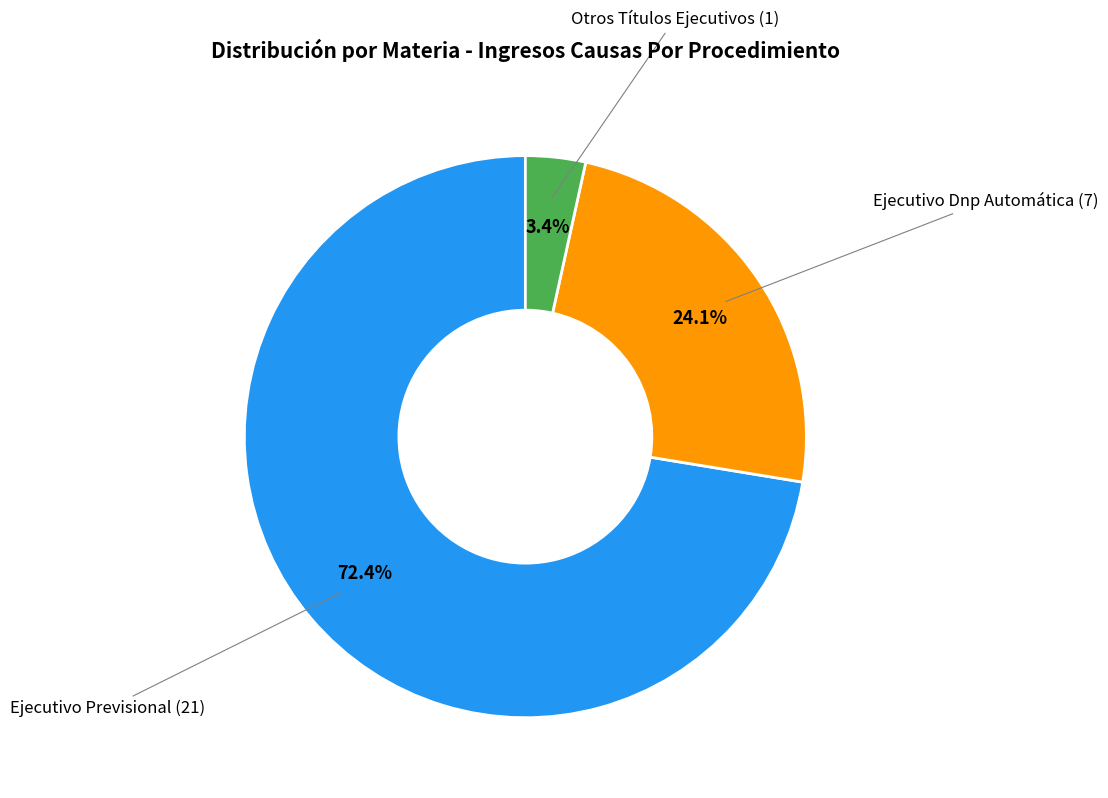

Approximately how many times larger is the value at Ejecutivo Dnp Automática compared to Ejecutivo Previsional?

0.3